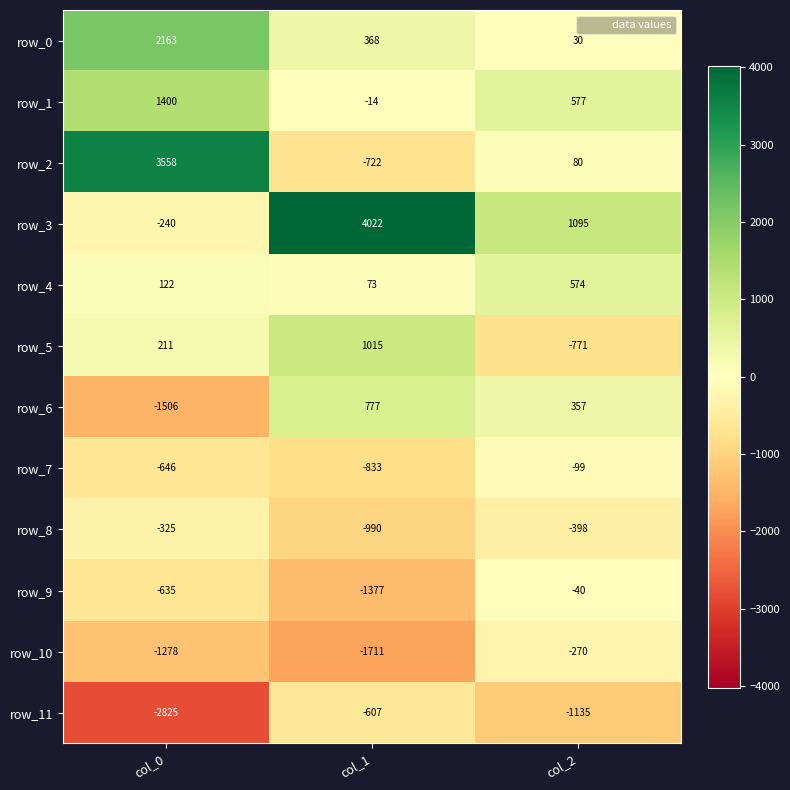

At col_0, list the series in order from smallest to largest.

row_11, row_6, row_10, row_7, row_9, row_8, row_3, row_4, row_5, row_1, row_0, row_2